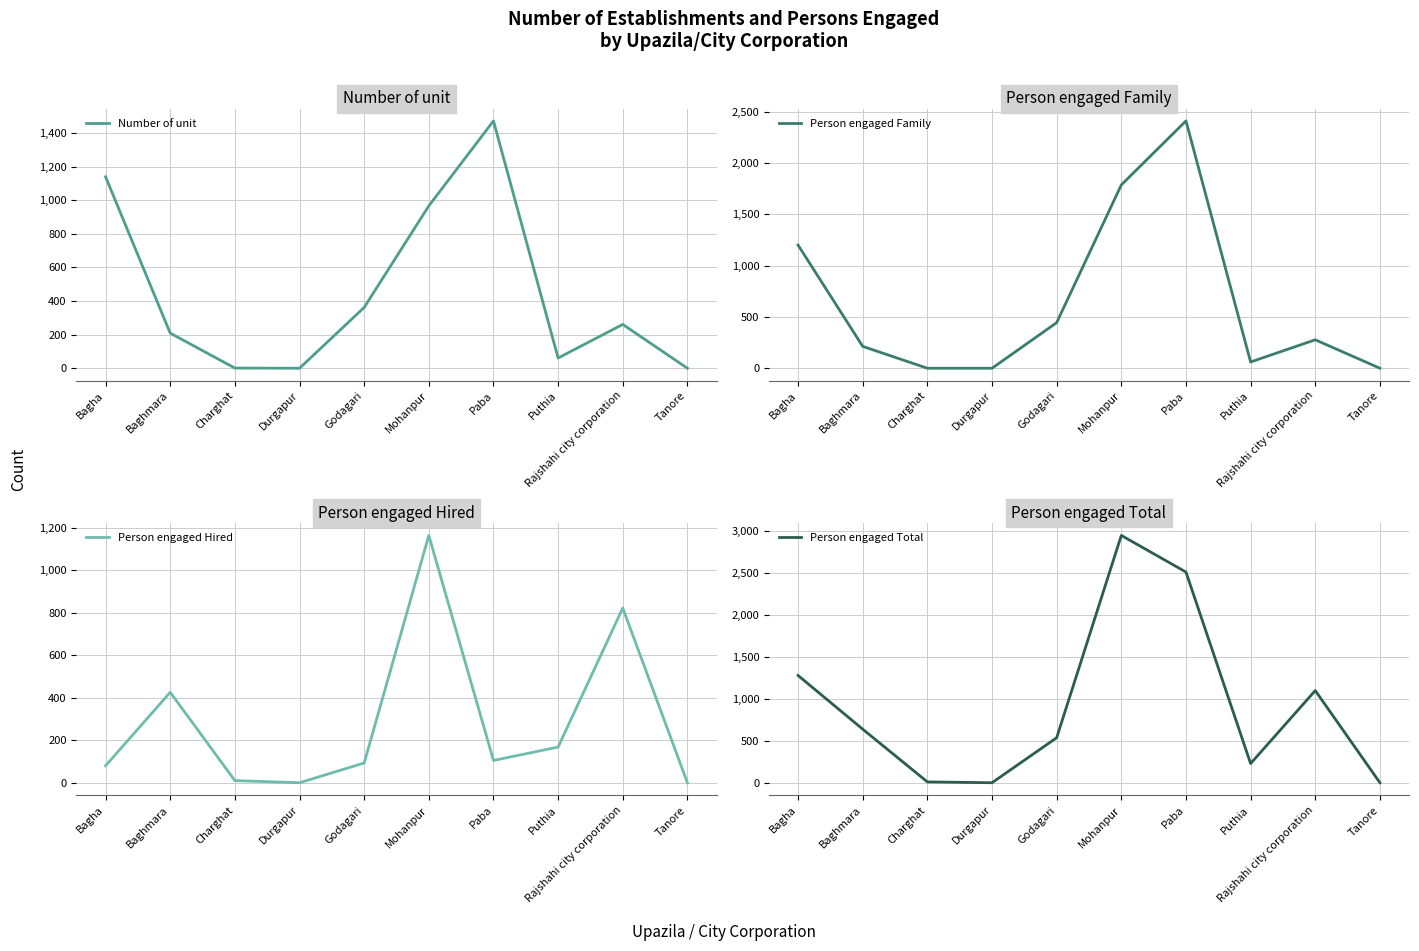

At which label does Person engaged Total reach its peak?

Mohanpur